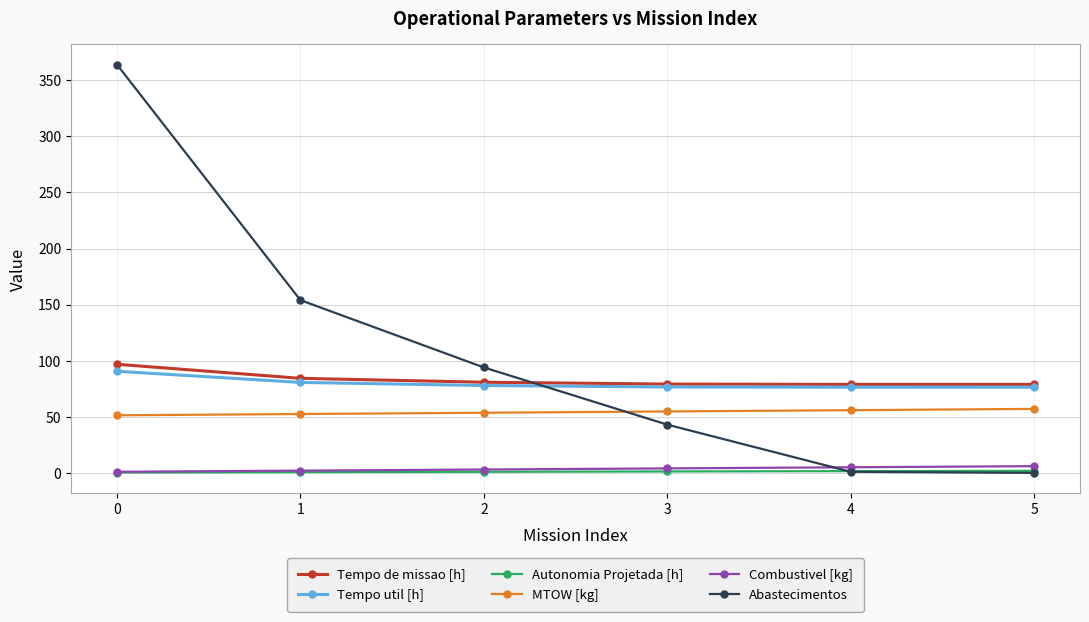

The value of Tempo util [h] at 1 is 32.6. True or false?

False